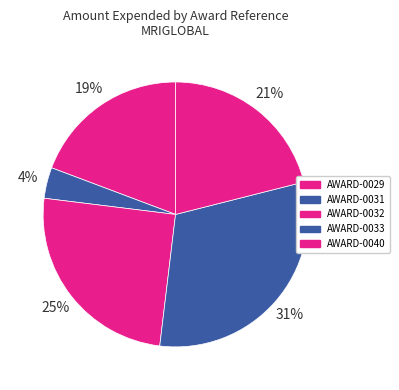

True or false: AWARD-0029 accounts for 33% of the total.

False